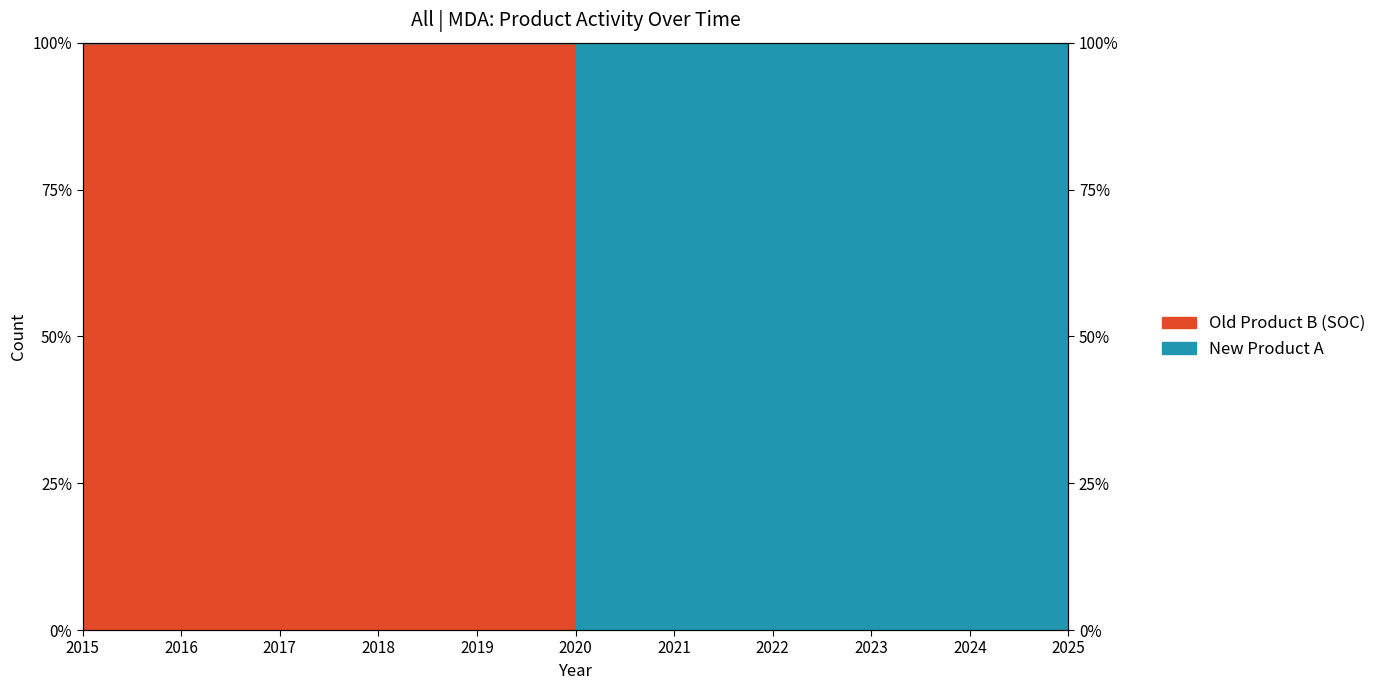

Reading left to right, what are all the values shown in this chart?

2015=100	2016=100	2017=100	2018=100	2019=100	2020=100	2021=0	2022=0	2023=0	2024=0	2025=0